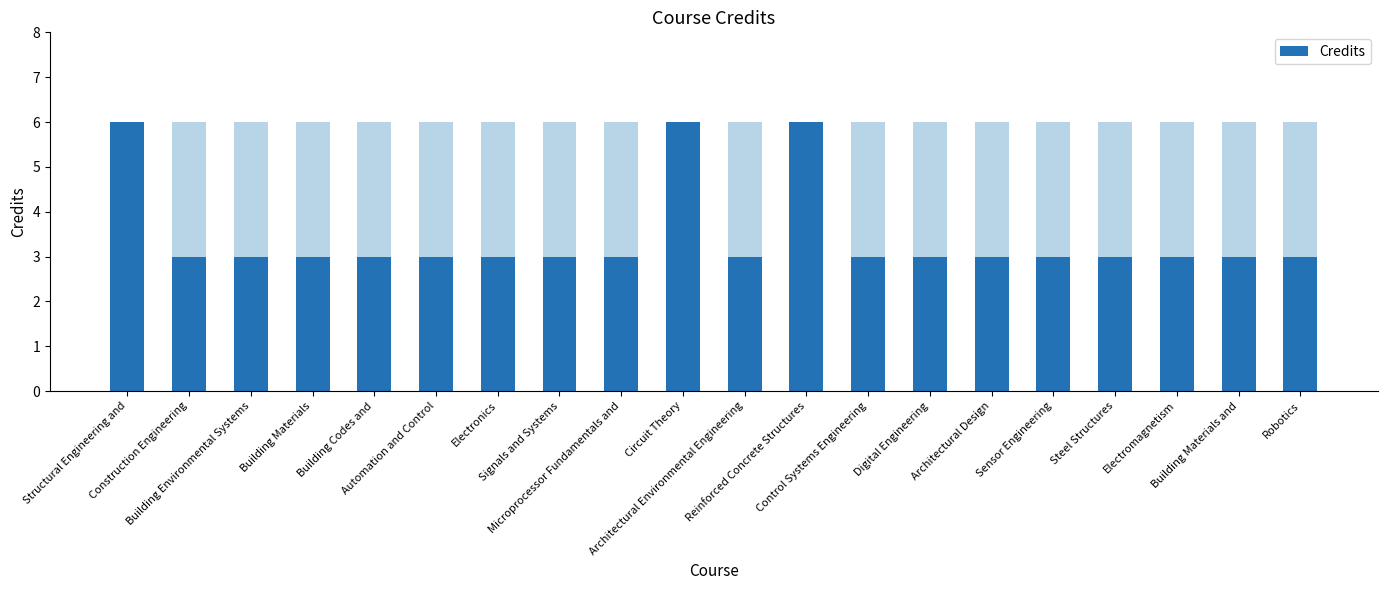

What is the greatest value displayed?

6